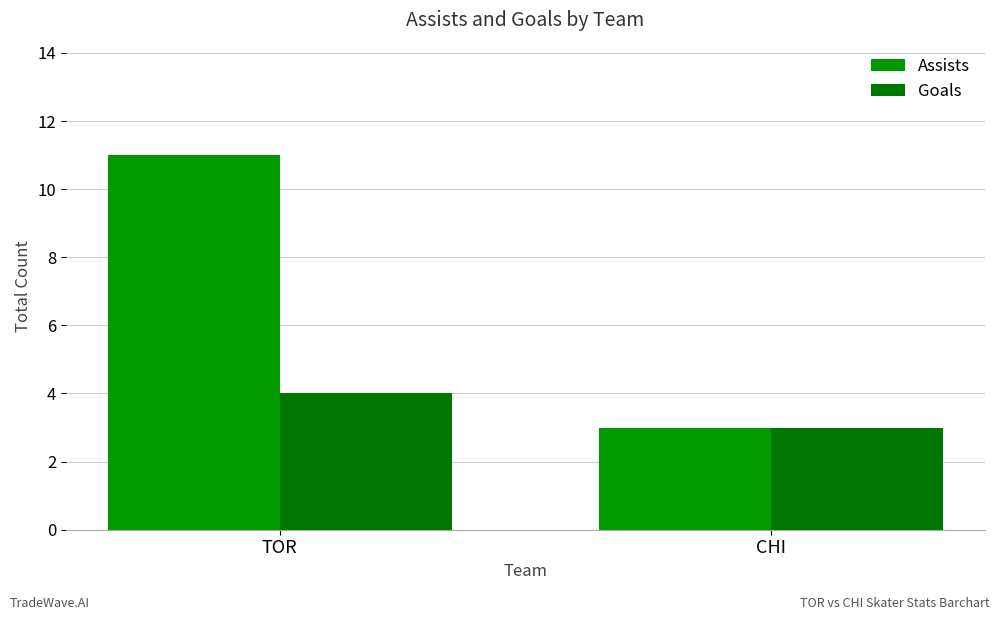

How many groups of bars are there?

2